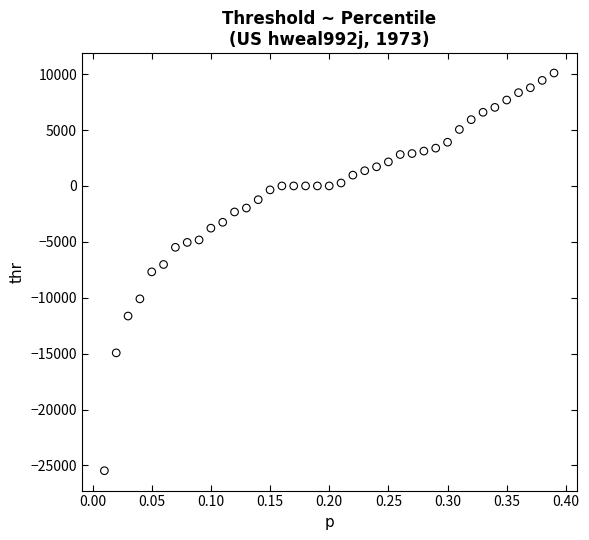

What is the range of Y values (max minus min)?

35568.8